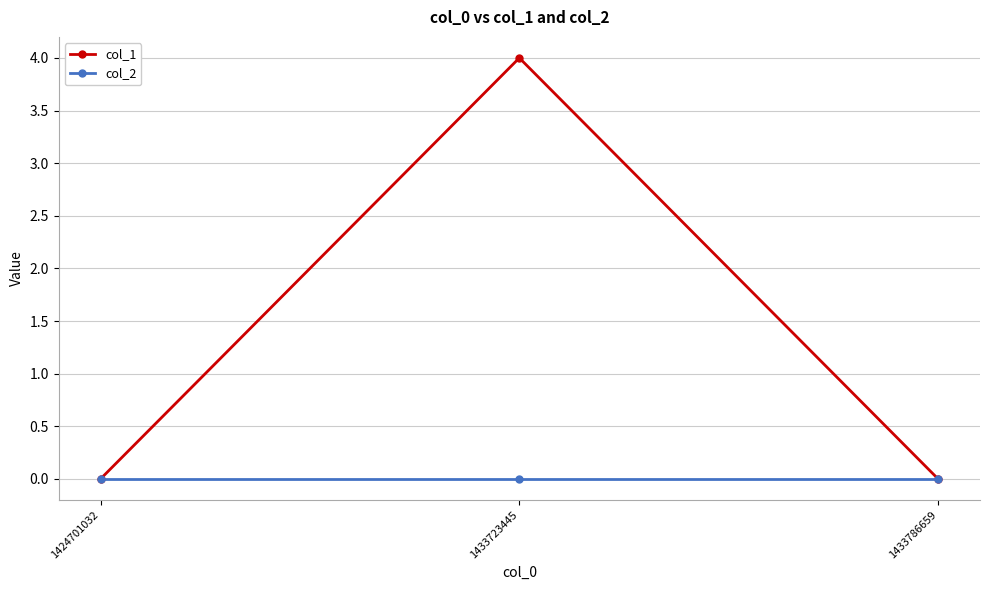

Between 1433723445 and 1433786659, which series saw the biggest shift?

col_1